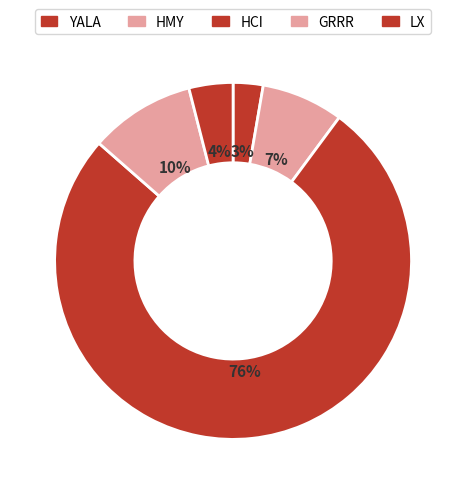

Is there a majority slice in this chart?

Yes